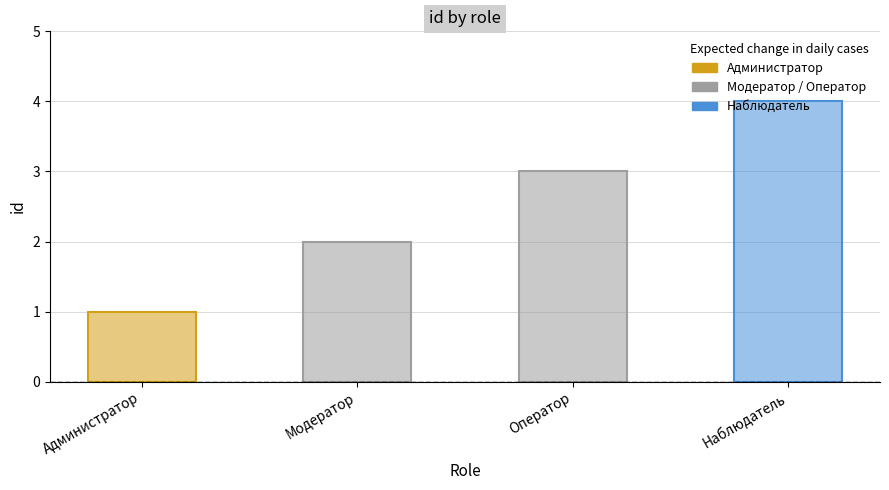

What is the sum of the values at Модератор and Администратор?

3